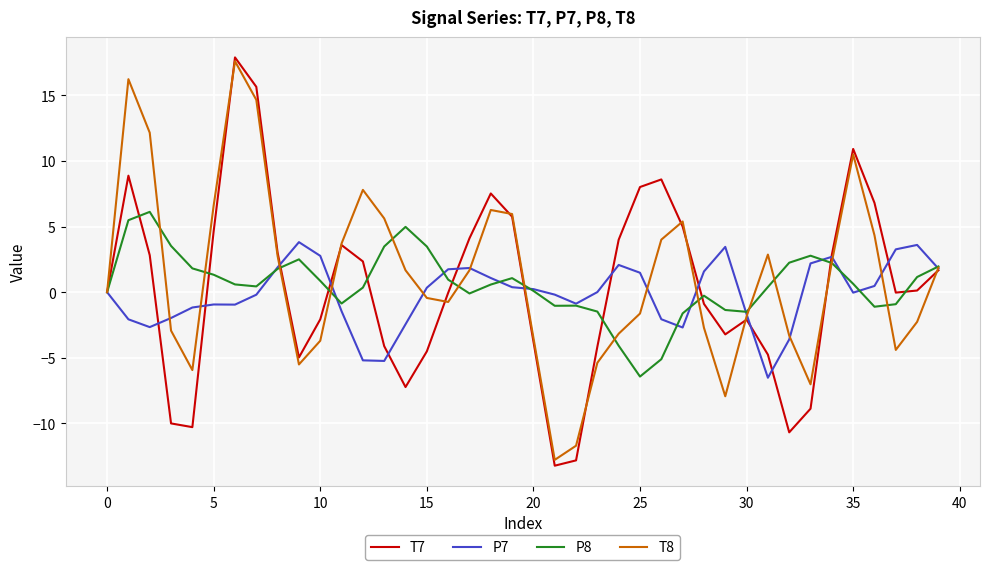

What is the lowest value of the P7 series?

-6.5